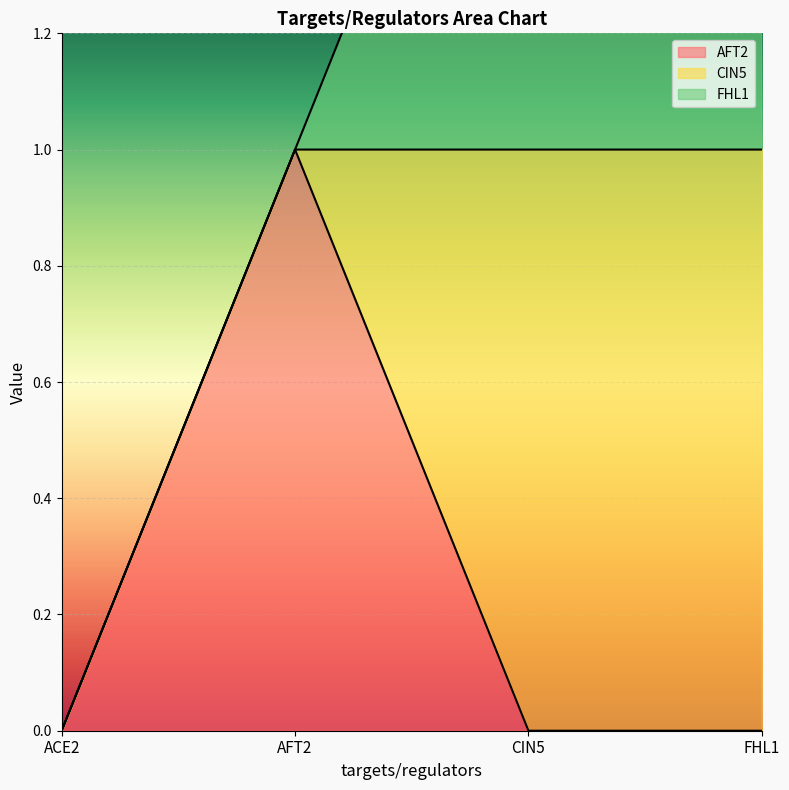

Between CIN5 and FHL1, which is larger?

CIN5